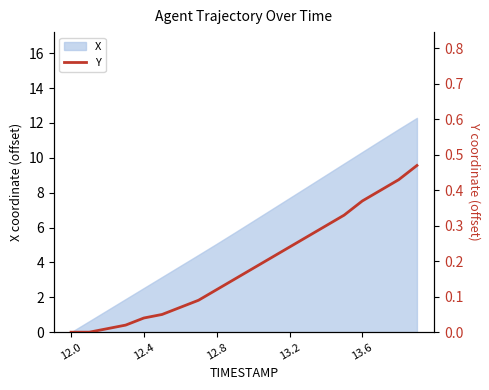

Is it true that X equals 2.5 at 12.4?

True